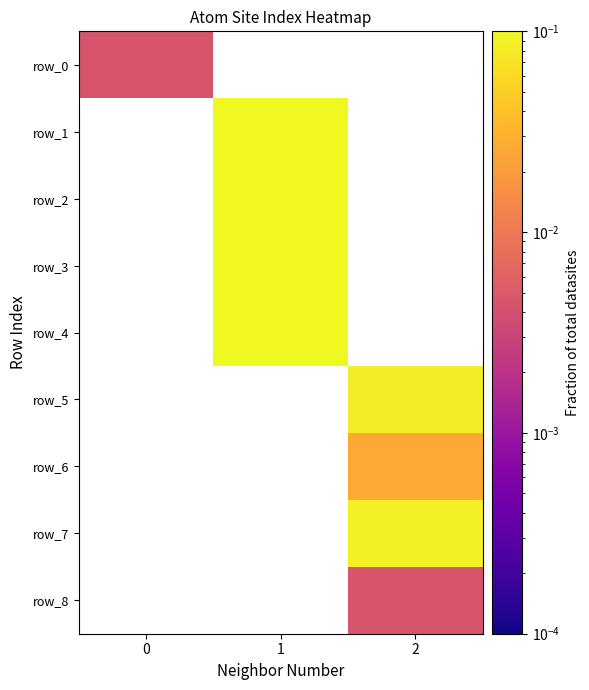

Count the number of data series in this chart.

9